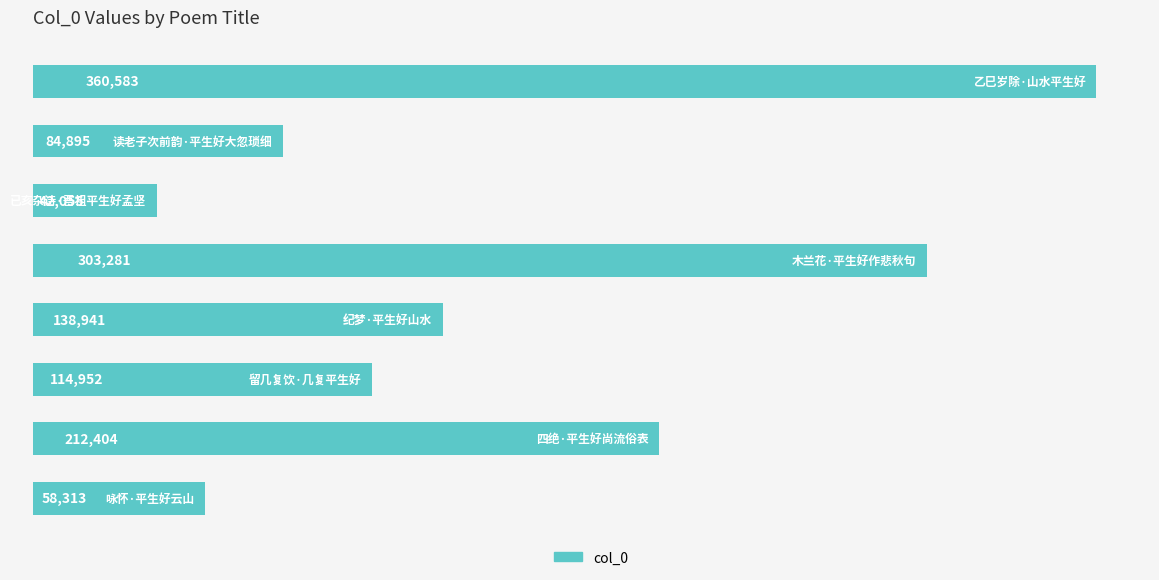

What is the difference between the maximum and minimum values?

318528